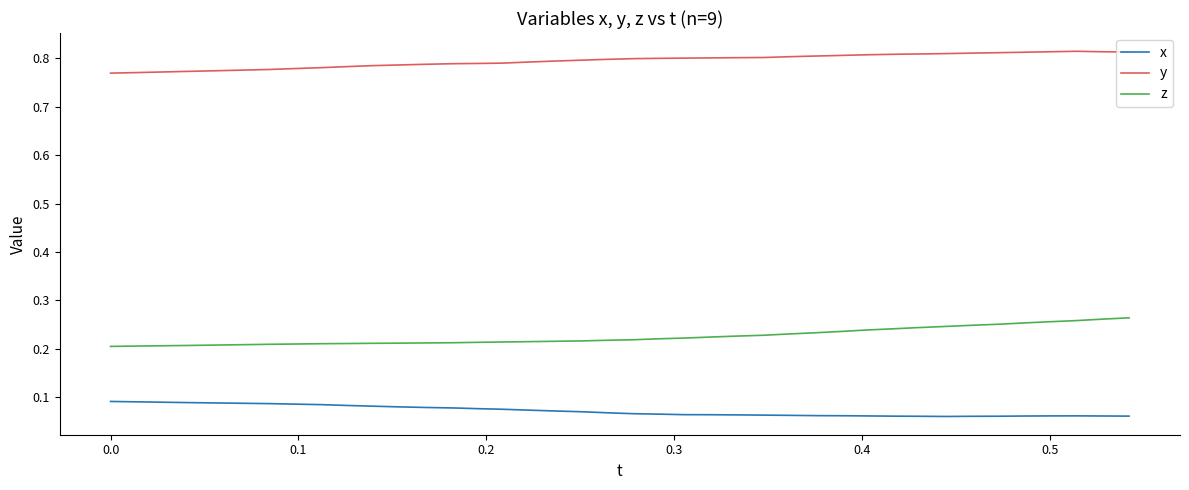

Which series has the largest total across all categories?

y